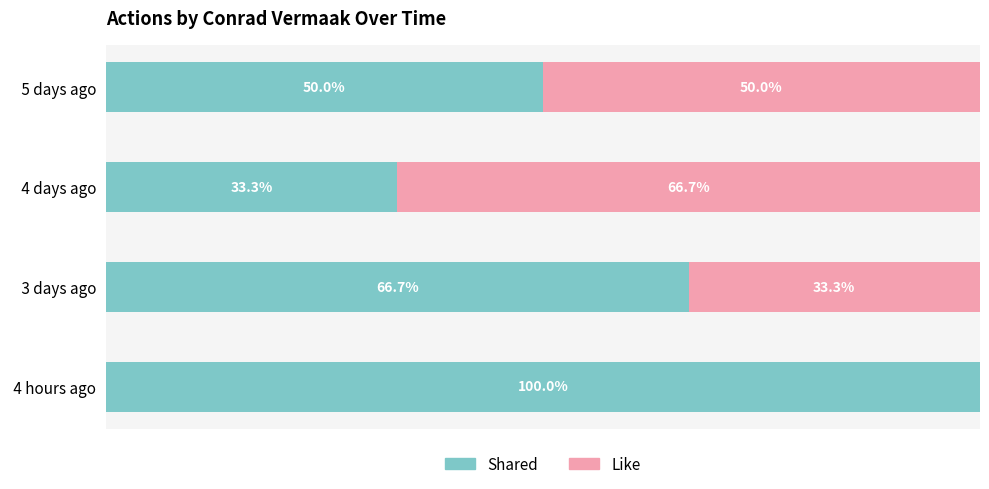

At which label is Shared closest to 66?

 3 days ago